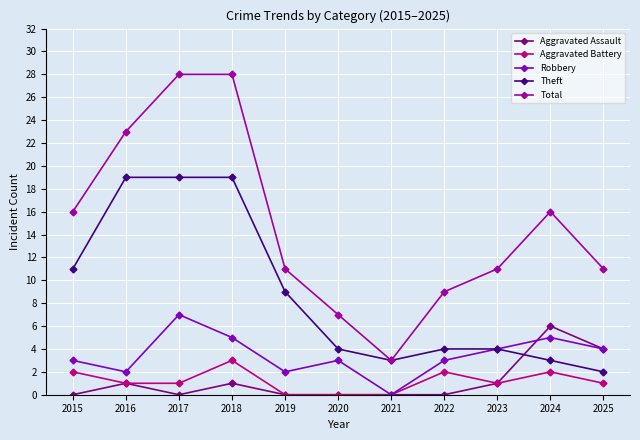

How many distinct data groups are displayed?

5